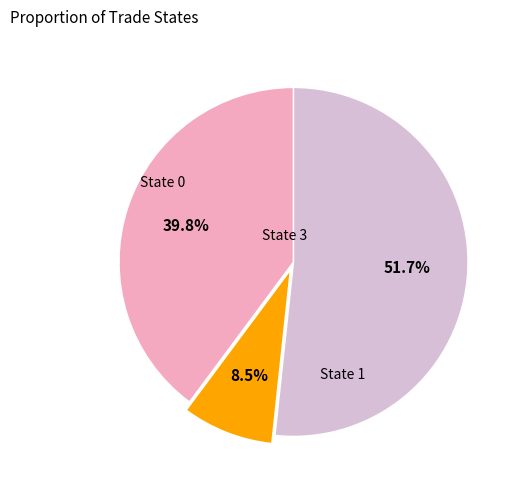

Does any single category account for the majority?

Yes